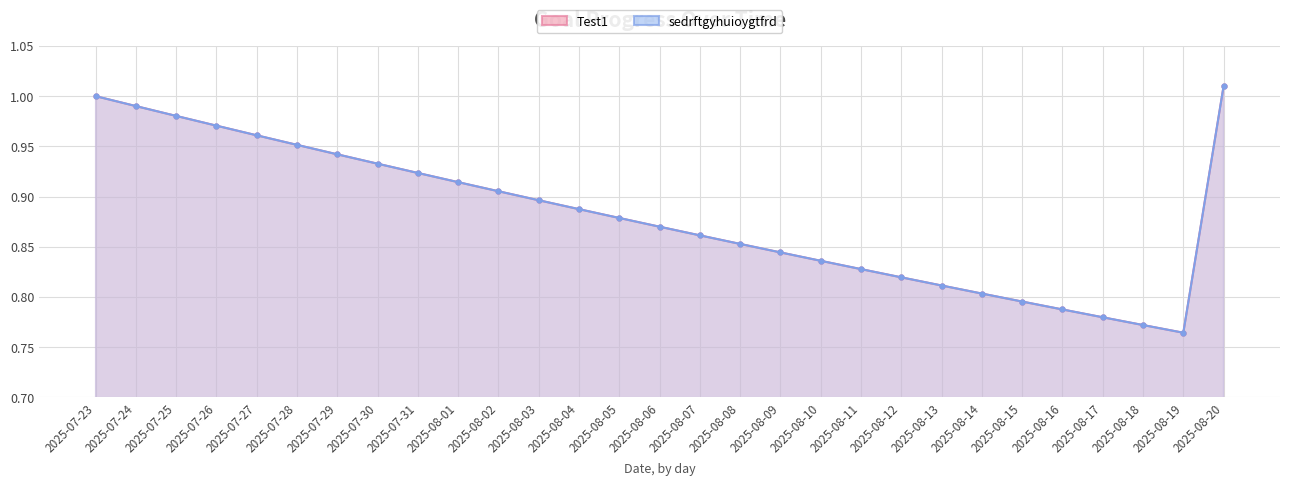

At which category does Test1 reach its first local valley?

2025-08-19